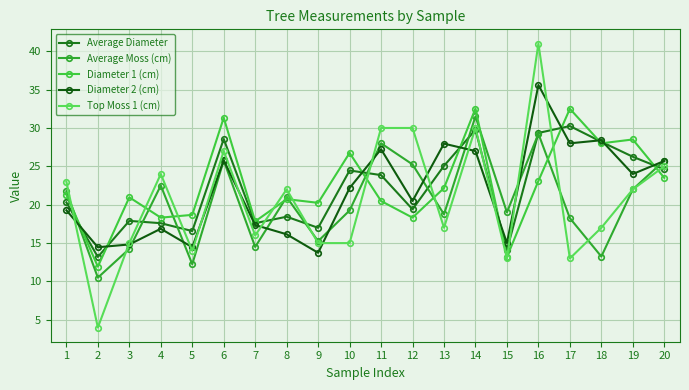

How many values in the Diameter 2 (cm) series are below 22?

10